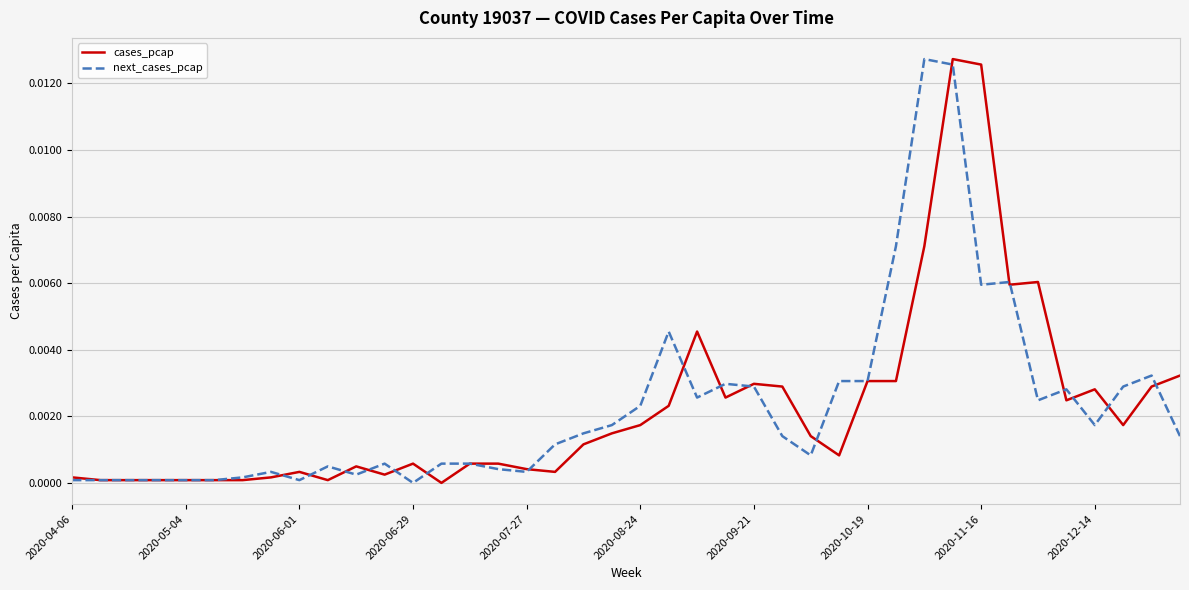

How many lines are shown in the chart?

2